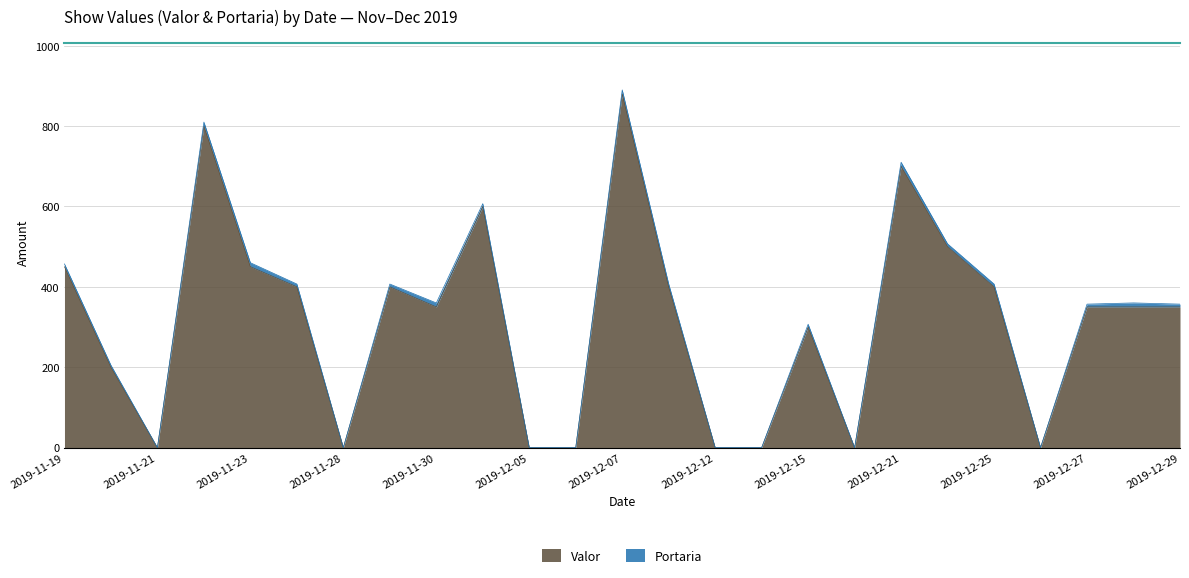

Is it true that Valor equals 350 at 2019-11-30?

True